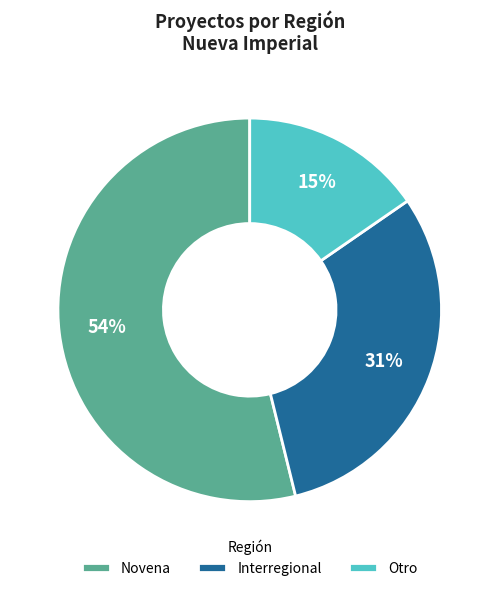

To the nearest percent, what is the difference between the Interregional and Novena slice percentages?

23%